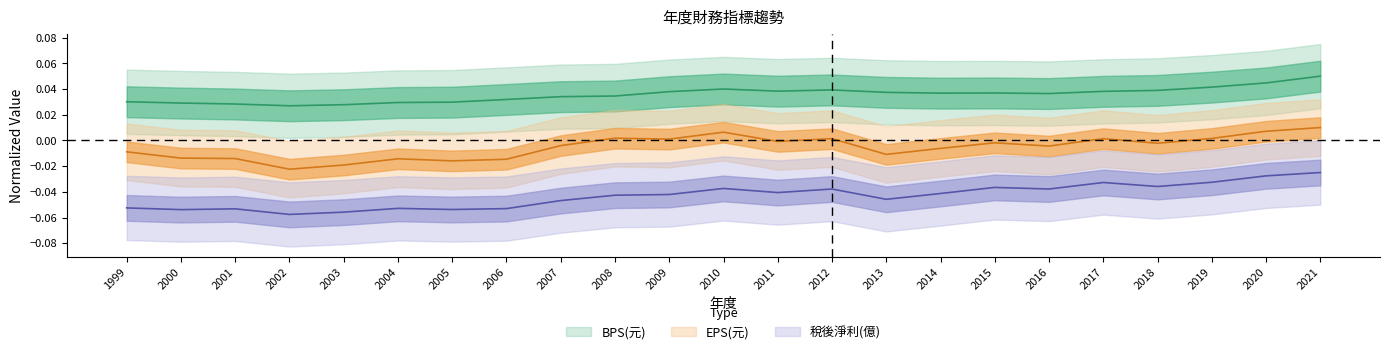

How many distinct data groups are displayed?

3